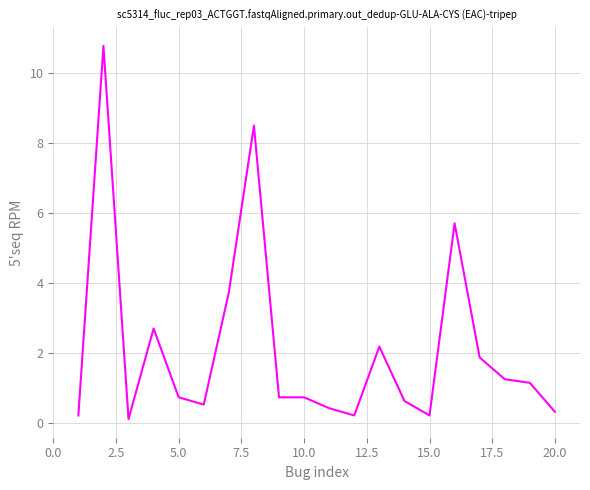

What is the maximum value shown in the chart?

10.8